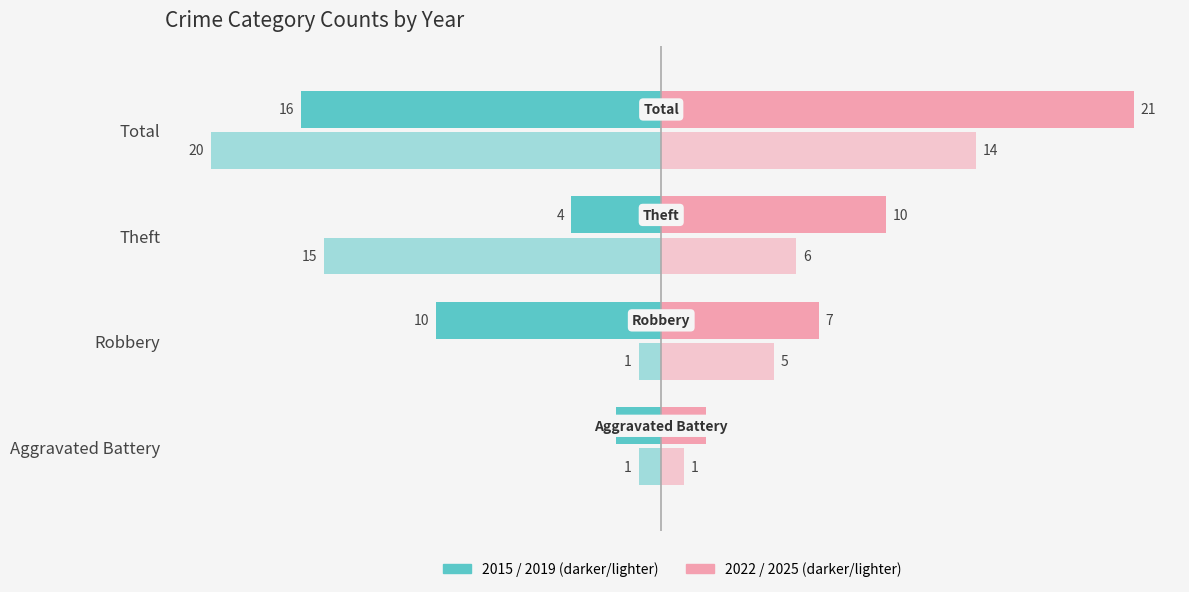

How many distinct data groups are displayed?

4